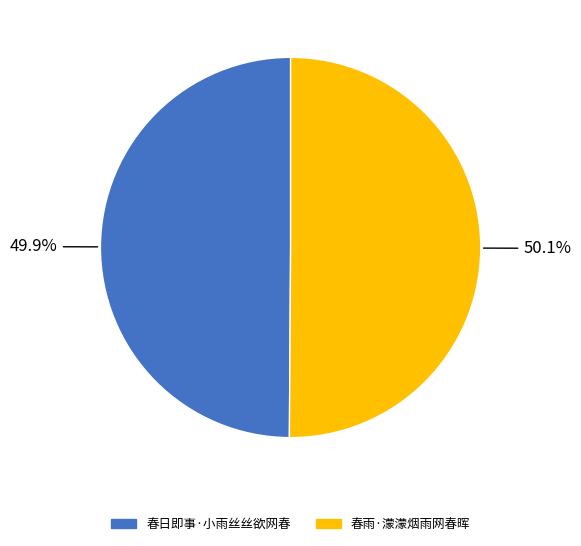

Count the number of slices in the pie.

2